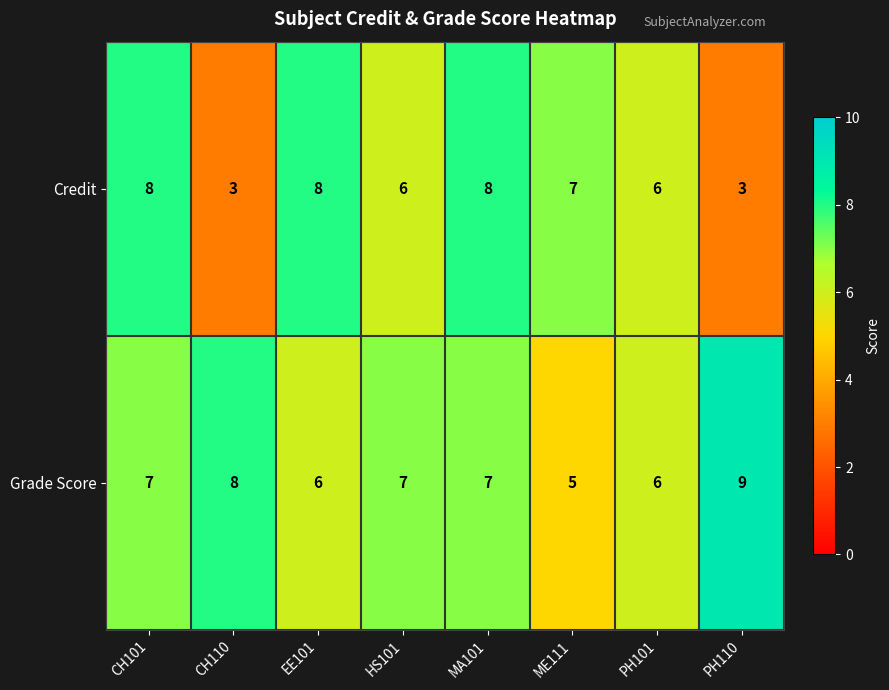

What is the minimum value shown in the chart?

3